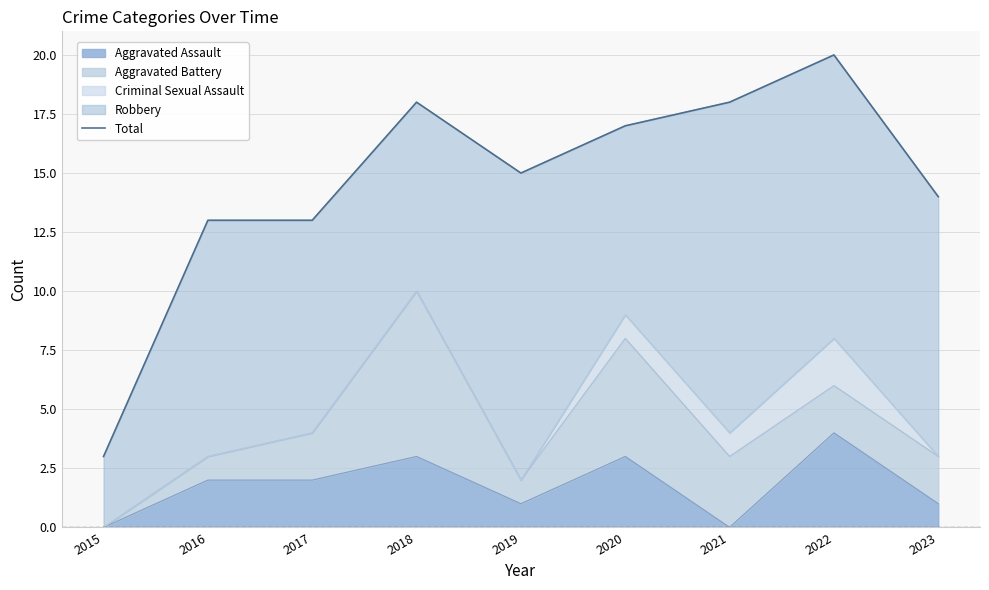

List the labels in order of value, smallest first.

2015, 2016, 2017, 2023, 2019, 2020, 2018, 2021, 2022